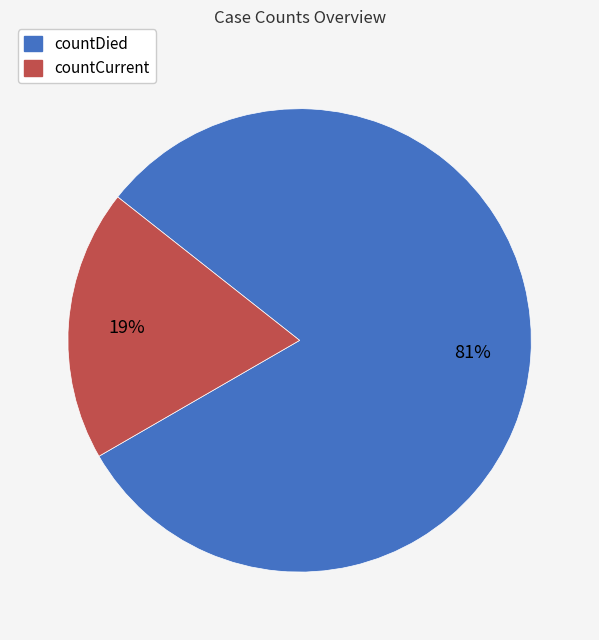

Which slice represents more than half of the pie?

countDied